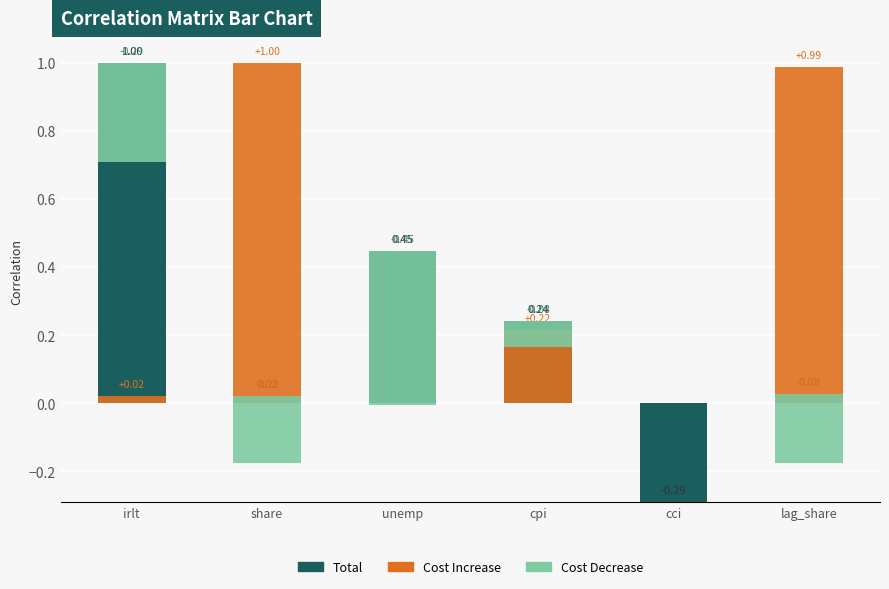

How many bars are there in each group?

3